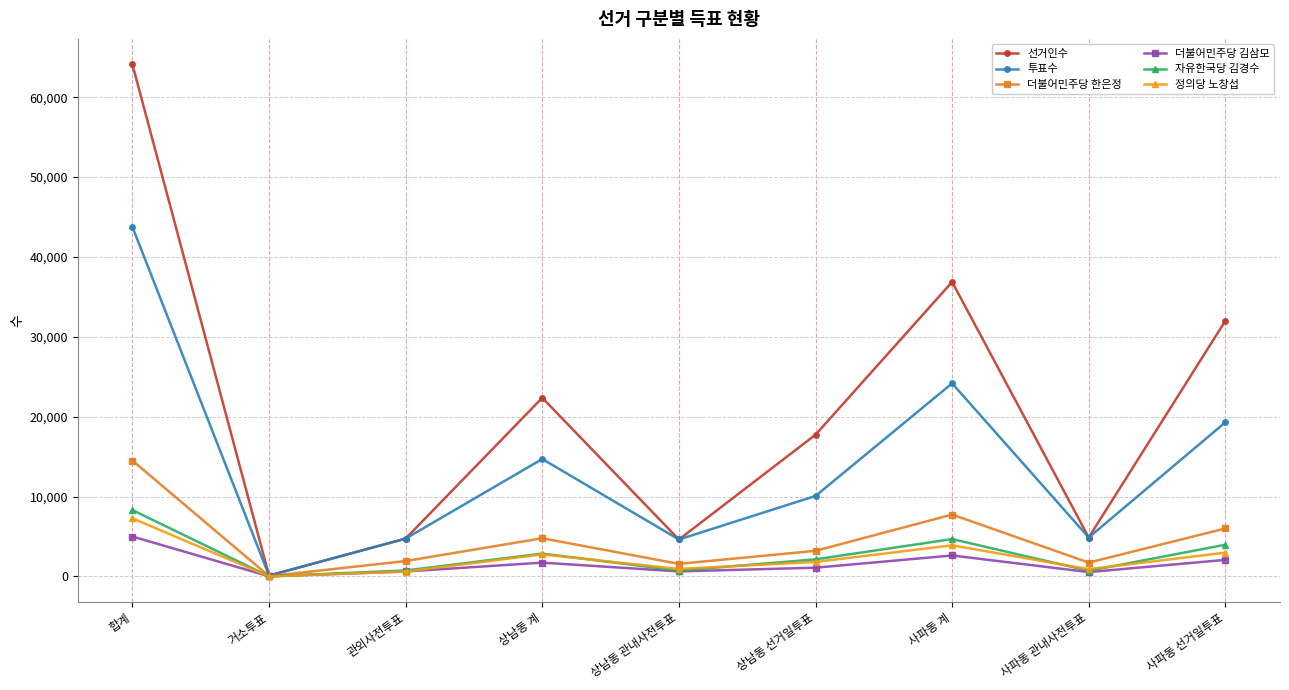

Between 상남동 관내사전투표 and 상남동 선거일투표, which series saw the biggest shift?

선거인수